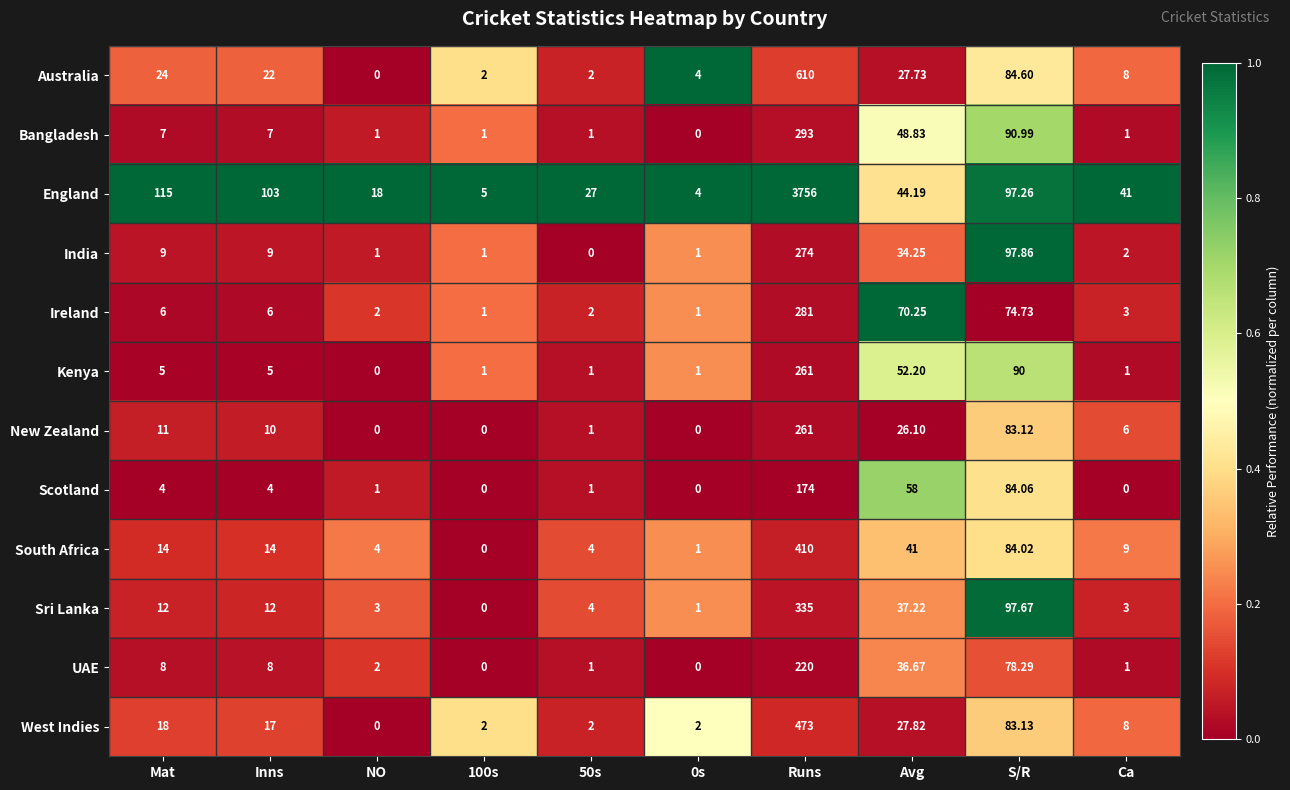

At which label does West Indies reach its peak?

Runs